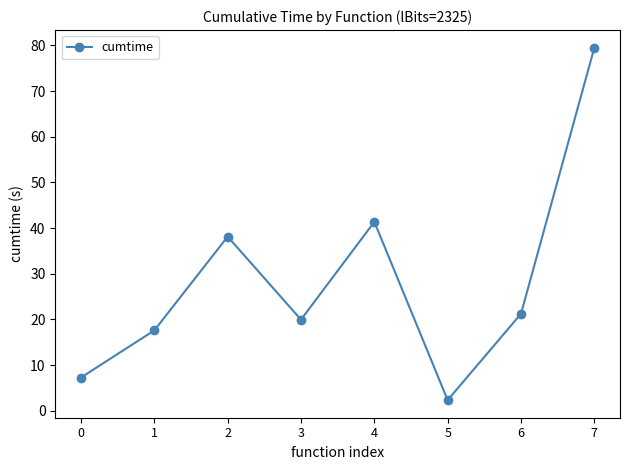

What value does the data have at 1?

17.6